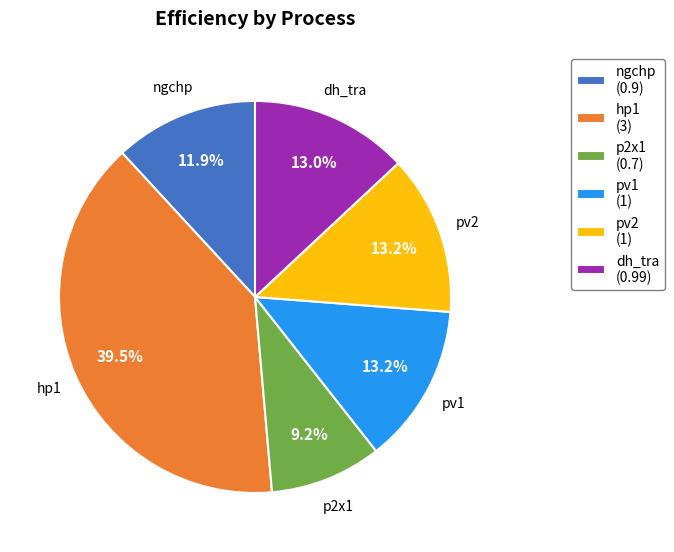

Is the sum of pv1 (1) and hp1 (3) greater than half?

Yes